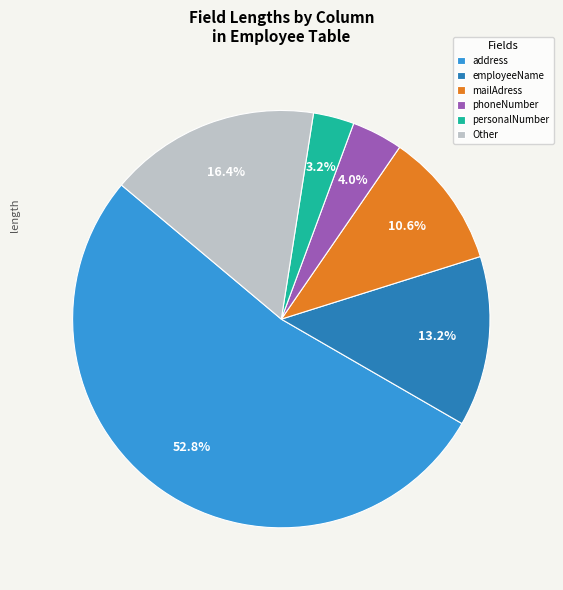

Between address and personalNumber, which is larger?

address